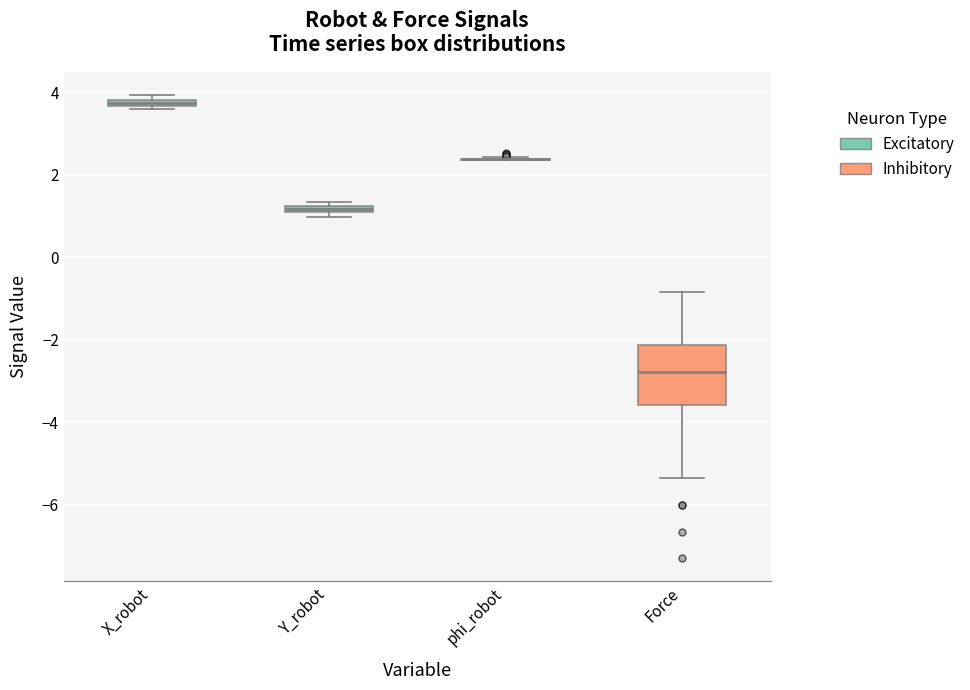

Where is the upper edge of the box for X_robot on the y-axis? The values are not printed on the chart, so give them approximately, as read against the axis.

3.8